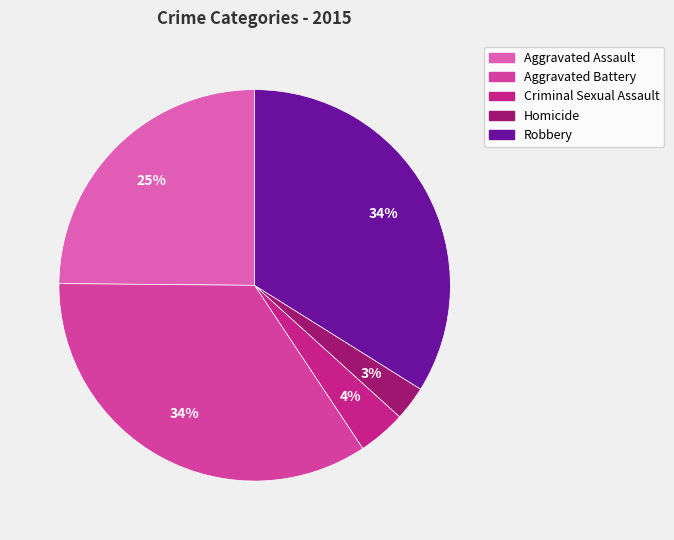

To the nearest percent, what is the combined percentage of Criminal Sexual Assault and Homicide?

7%